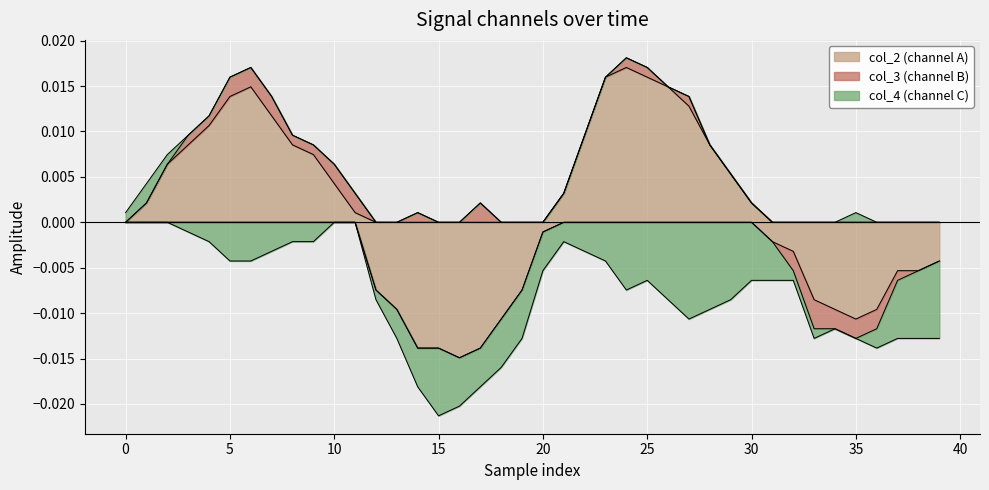

True or false: col_4 has more than 2 points higher than both neighbors.

True